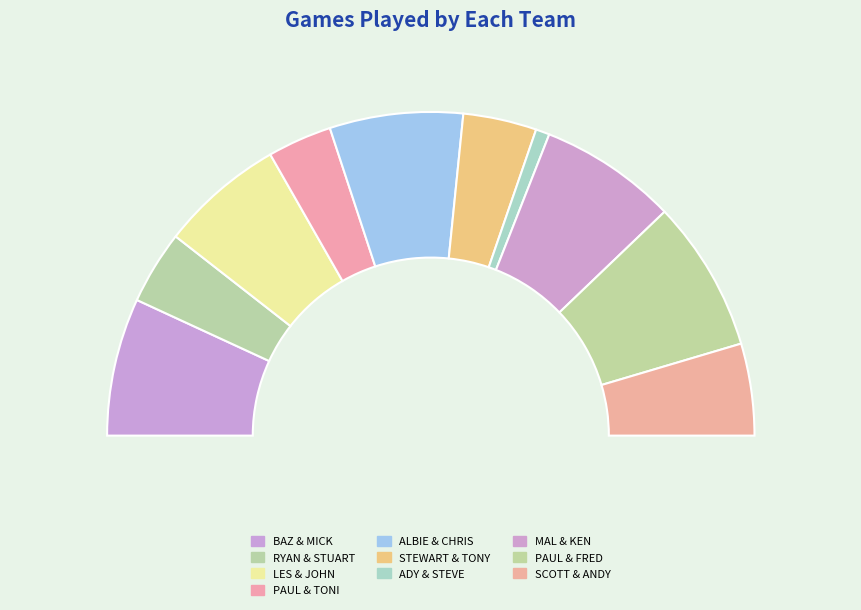

What percentage is the BAZ & MICK slice, to the nearest percent?

14%